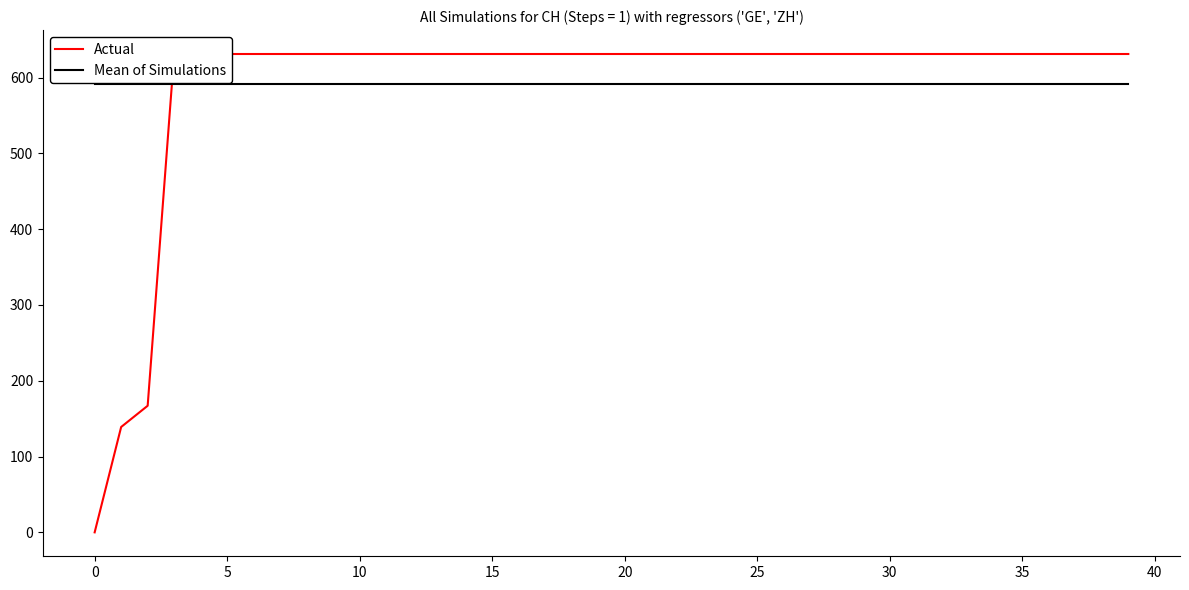

Which series has the widest spread of values?

Actual